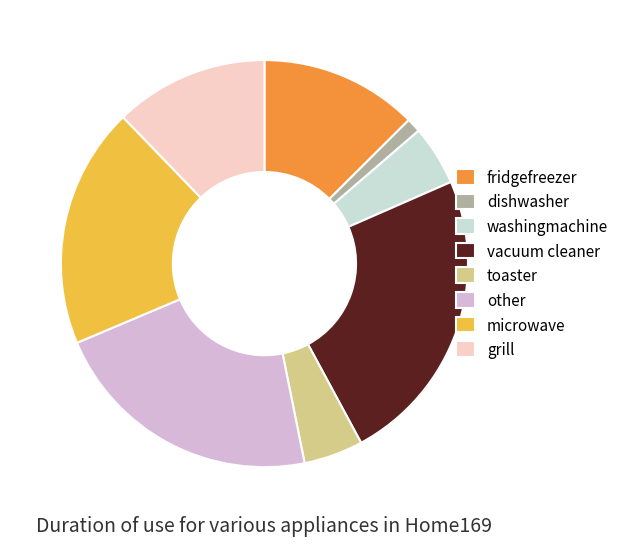

Between other and fridgefreezer, which is larger?

other